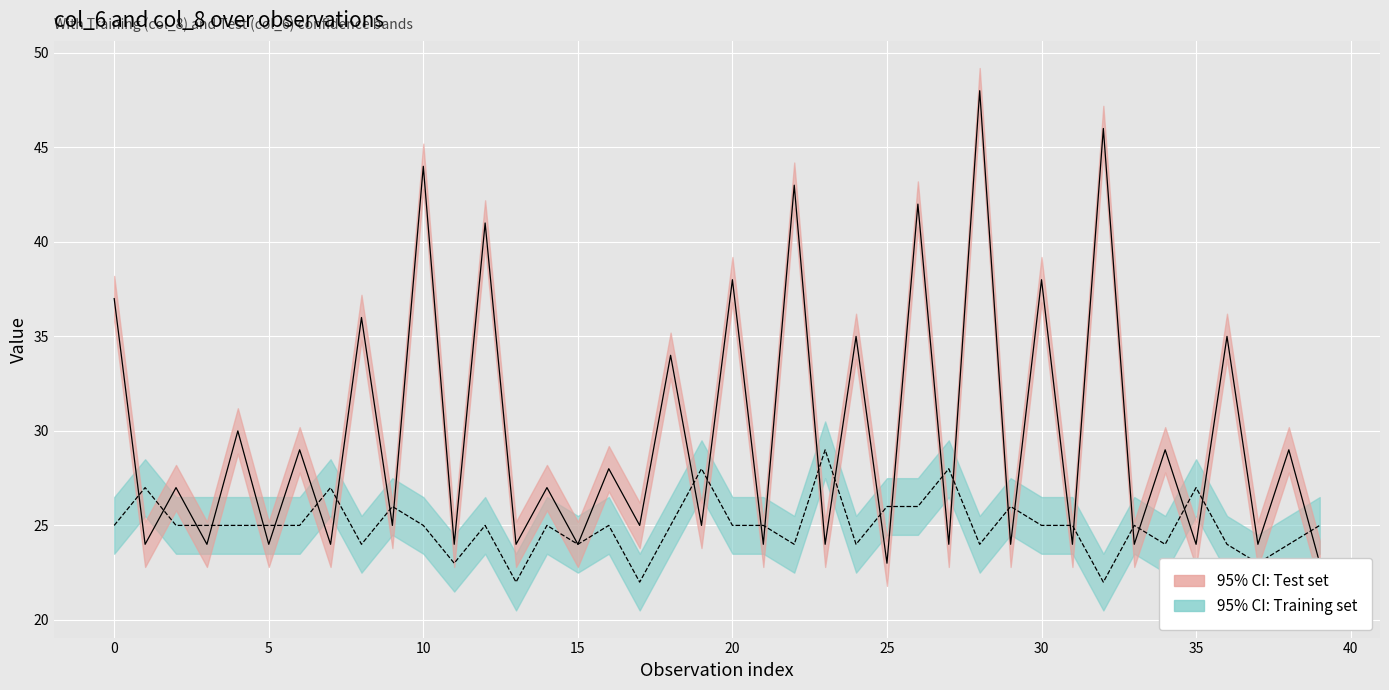

How many col_8 values are between 24 and 26?

29